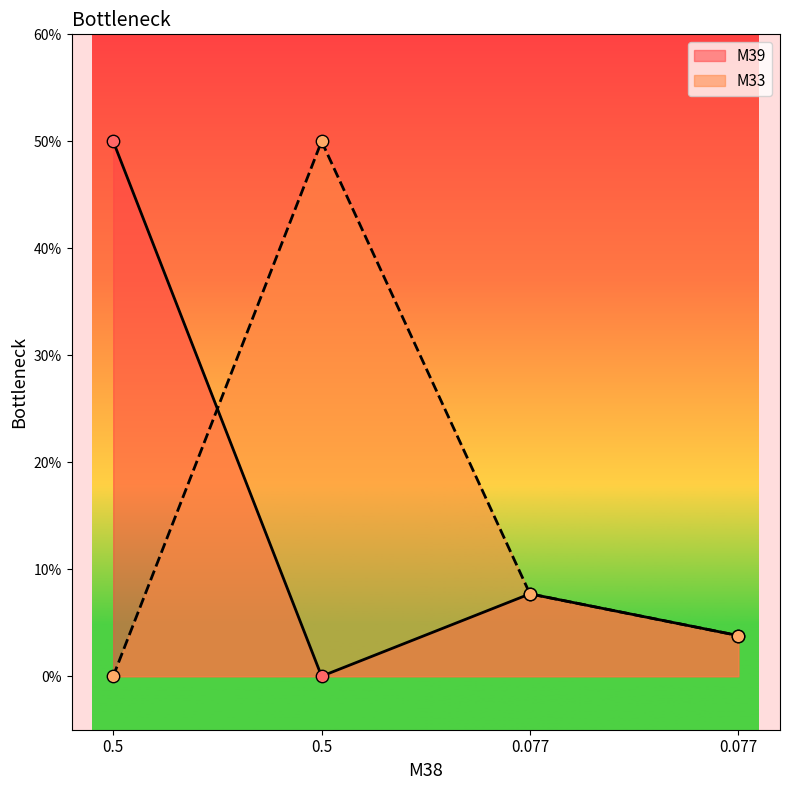

Which series reaches the minimum Y coordinate?

M39